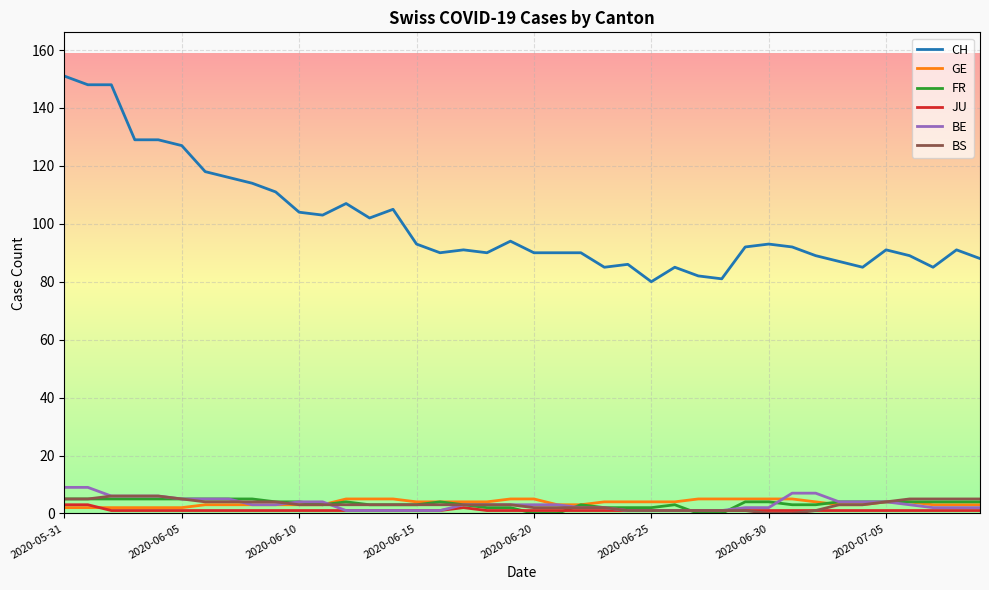

What is the highest value of the BE series?

9